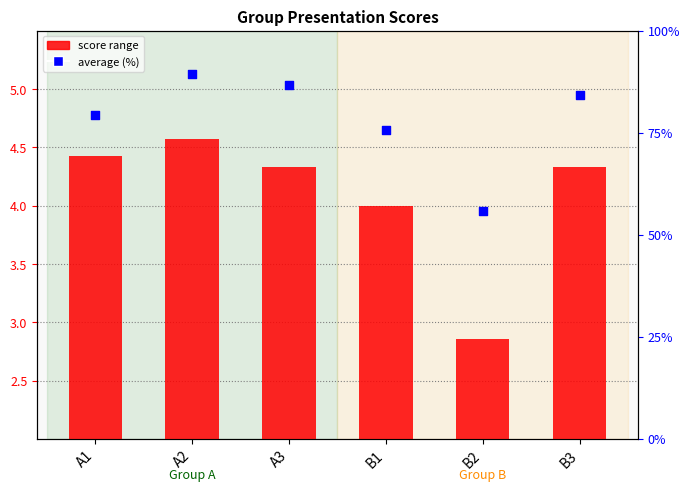

Approximately how many times larger is the value at A2 compared to B1?

1.2